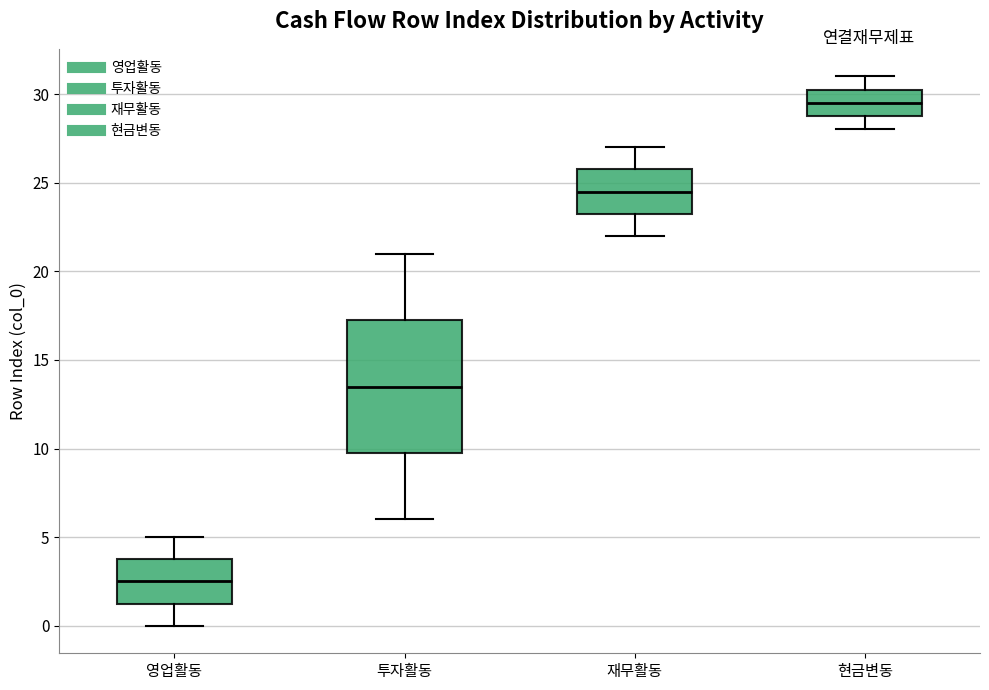

Reading left to right, transcribe this box plot: for each box, give where its median line is, the range the box spans, and where its two whiskers end, as read against the y-axis. The values are not printed on the chart, so give them approximately, as read against the axis.

영업활동: median 2.5, box 1.5 to 4.0, whiskers 0.0 to 5.0
투자활동: median 13.5, box 10.0 to 17.5, whiskers 6.0 to 21.0
재무활동: median 24.5, box 23.5 to 26.0, whiskers 22.0 to 27.0
현금변동: median 29.5, box 29.0 to 30.5, whiskers 28.0 to 31.0